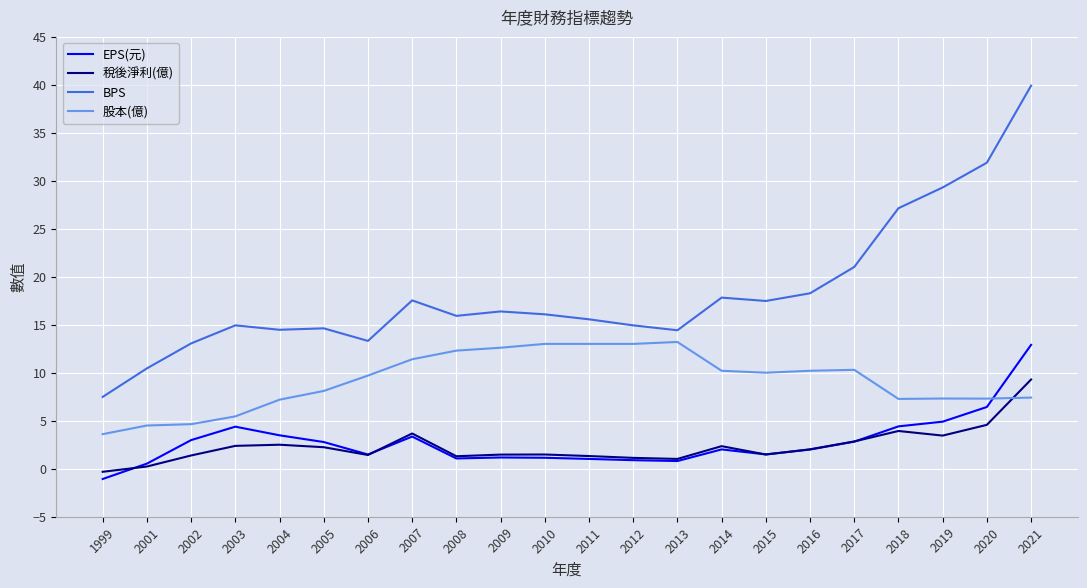

True or false: 股本(億) has a value of 5.1 at 2021.

False